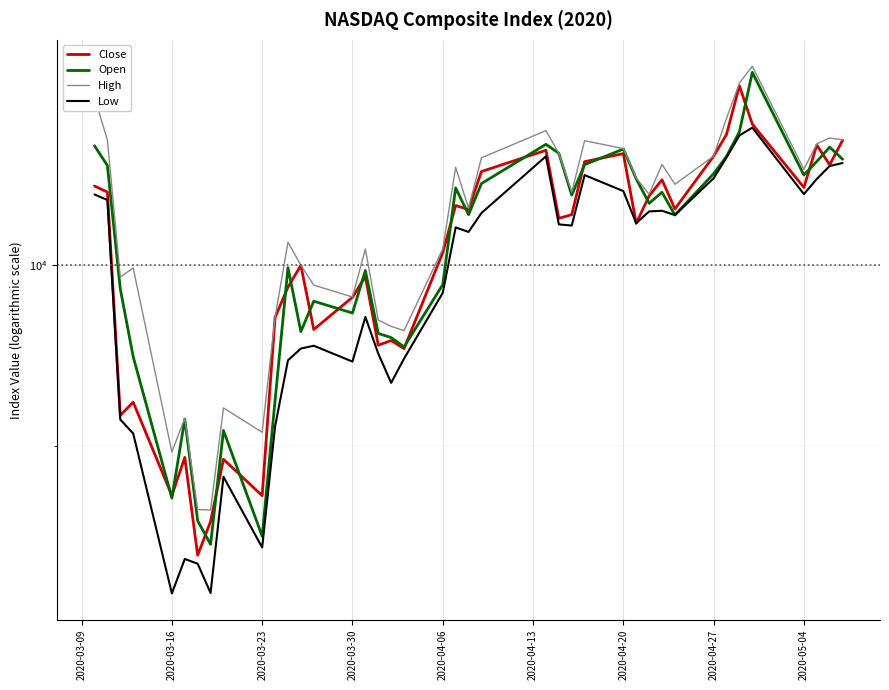

What is the average value of the Open series?

10050.1